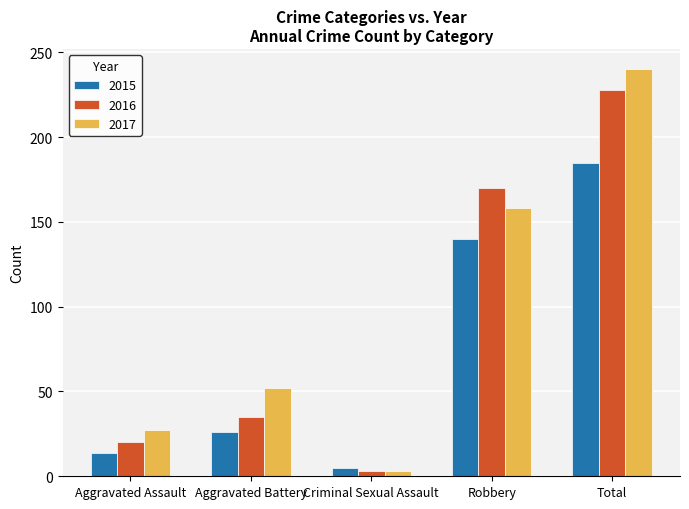

The value of 2017 at Aggravated Battery is 52. True or false?

True